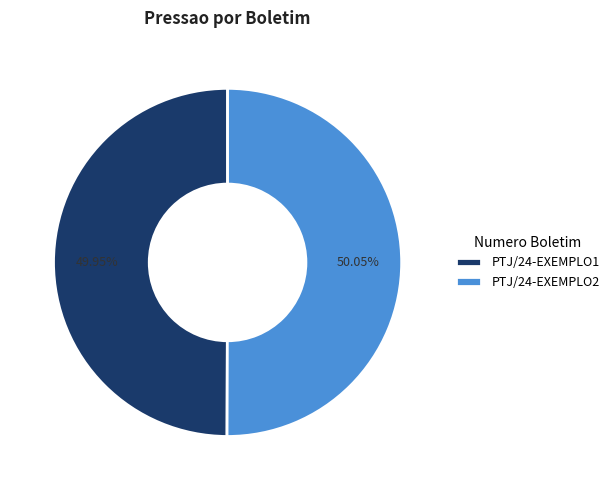

To the nearest percent, what is the average slice percentage?

50%